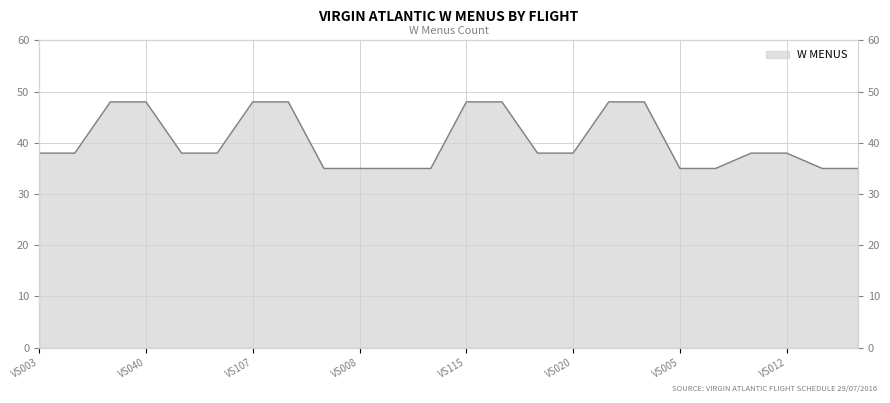

What is the sum of the values at VS039 and VS040?

96